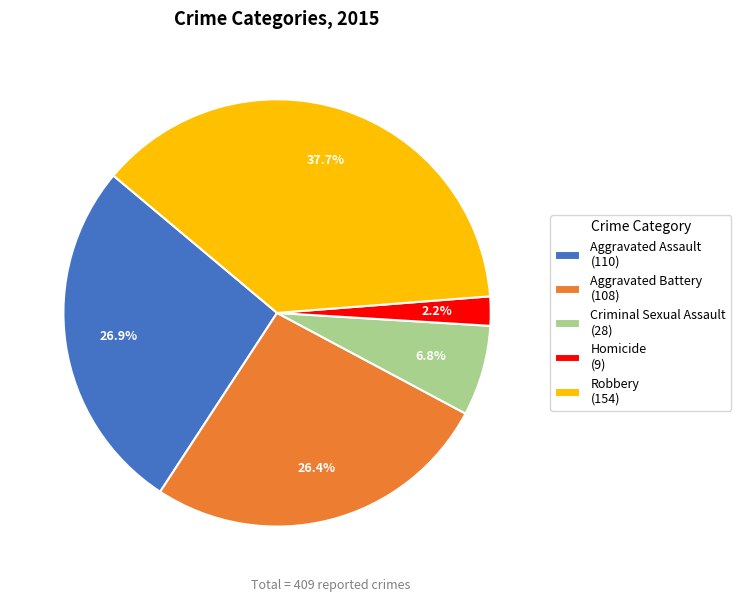

What is the ratio of the value at Aggravated Assault (110) to the value at Aggravated Battery (108)?

1.0